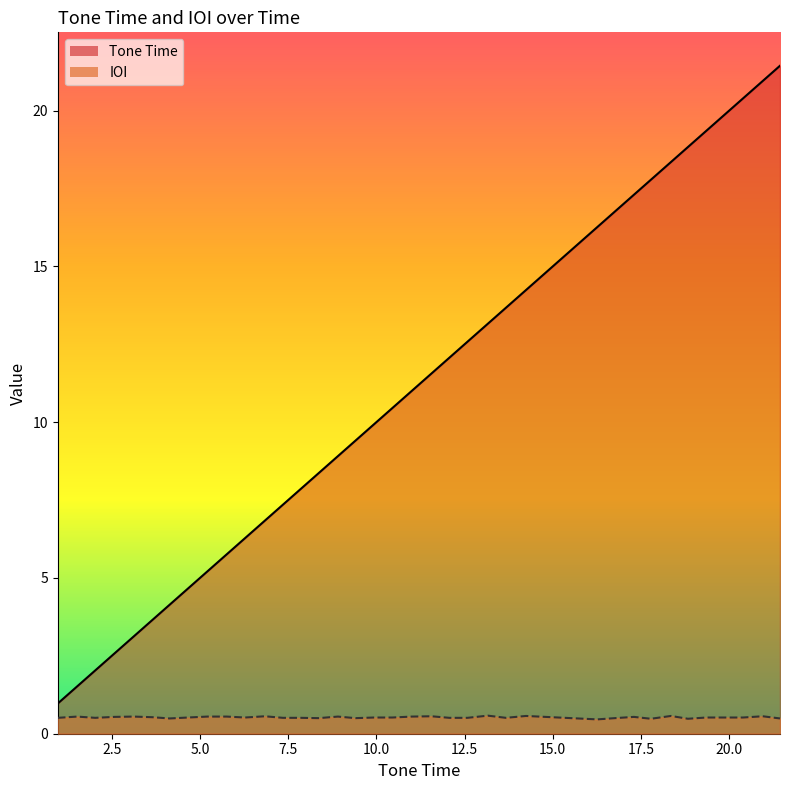

What is the average value of the Tone Time series?

10.9